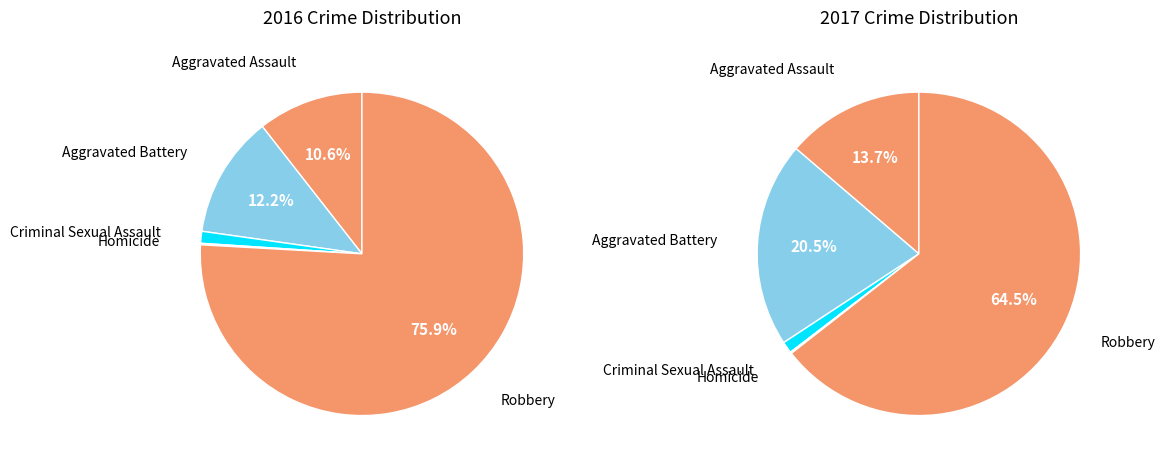

Is Homicide the majority of the pie?

No